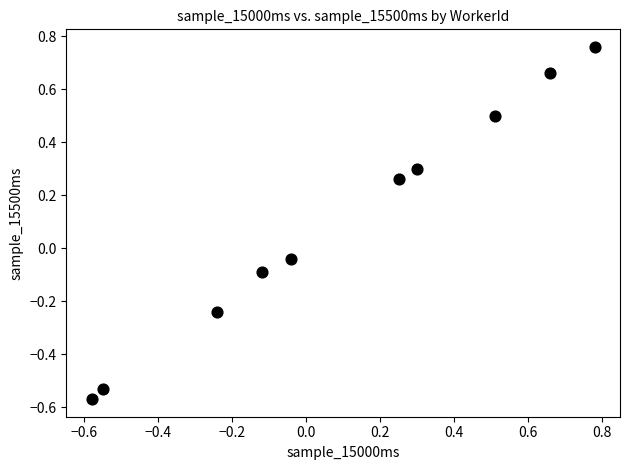

What is the range of Y values (max minus min)?

1.3